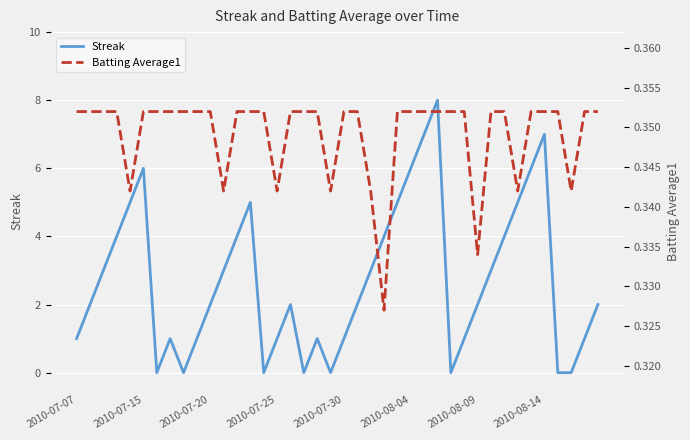

What is the average value of the Streak series?

2.7